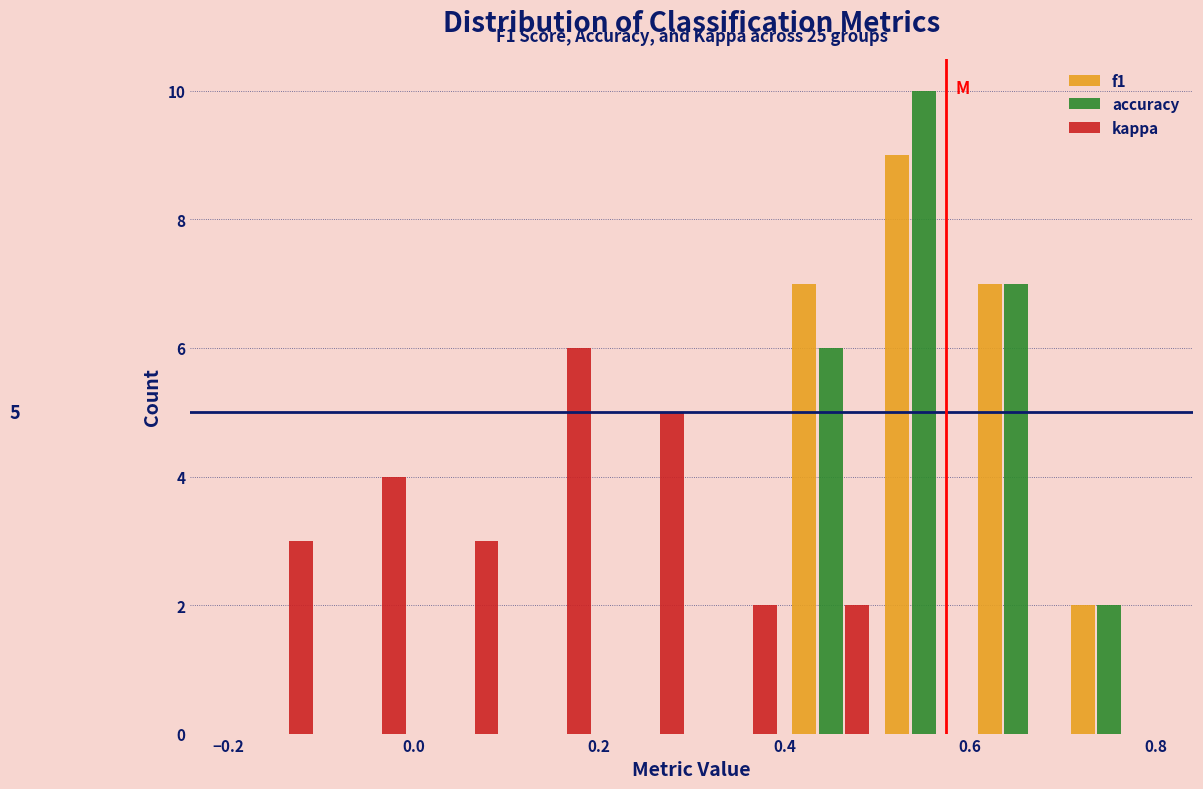

In the f1 series, which range on the x-axis has the tallest bar?

0.5 to 0.6